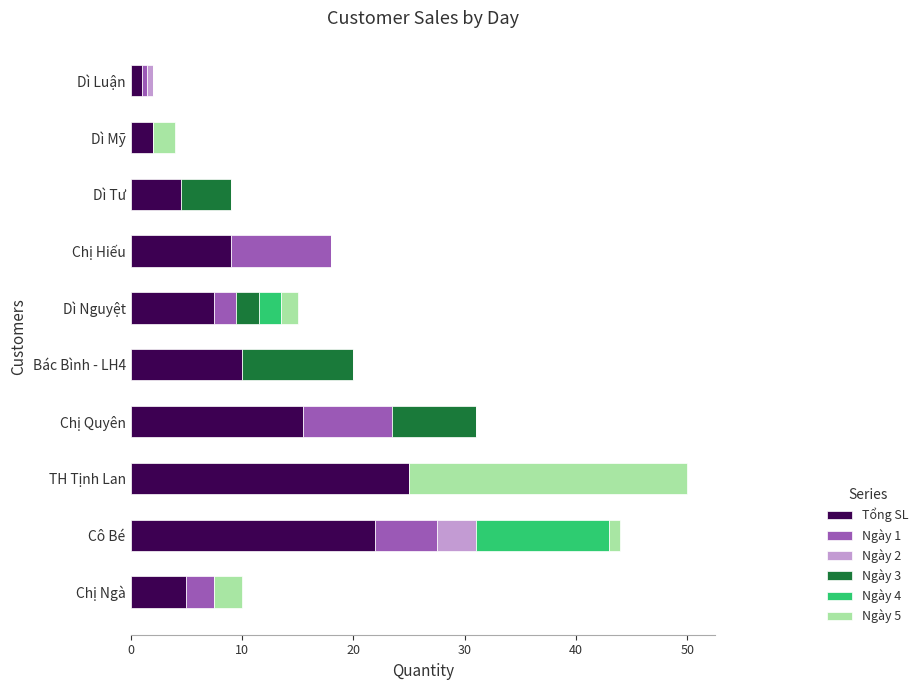

What are all the series names shown in the legend?

Tổng SL, Ngày 1, Ngày 2, Ngày 3, Ngày 4, Ngày 5